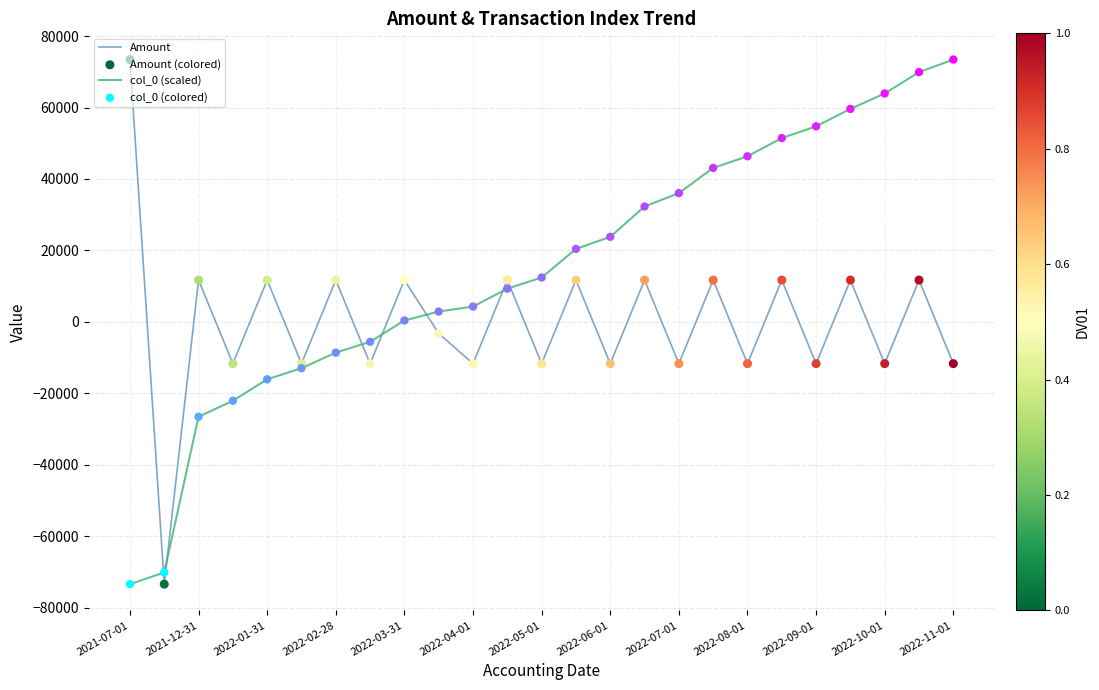

What is the minimum value shown in the chart?

-73418.9